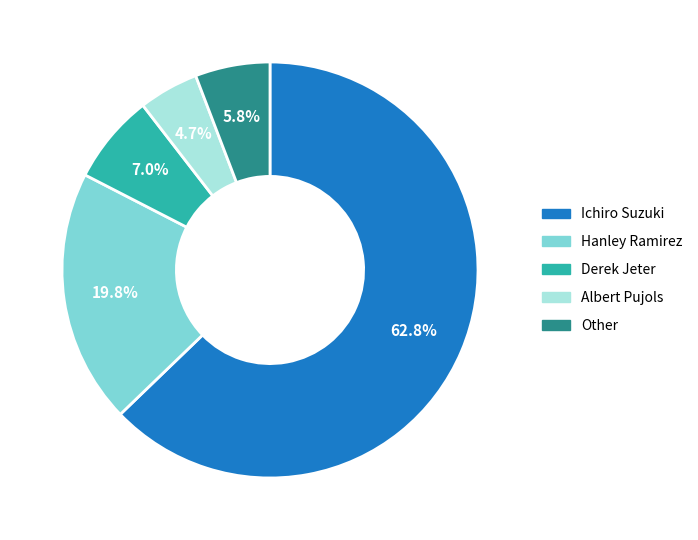

Which has a higher value, Hanley Ramirez or Albert Pujols?

Hanley Ramirez